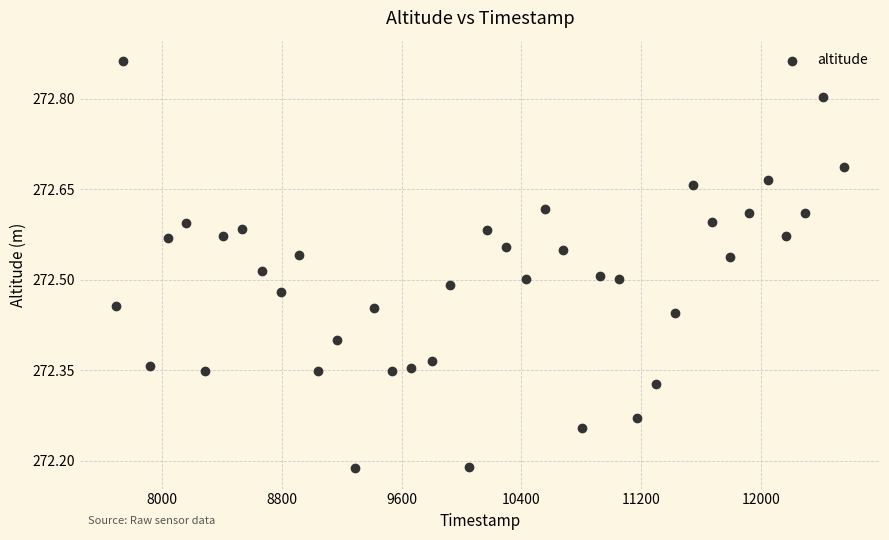

What is the range of Y values (max minus min)?

0.7